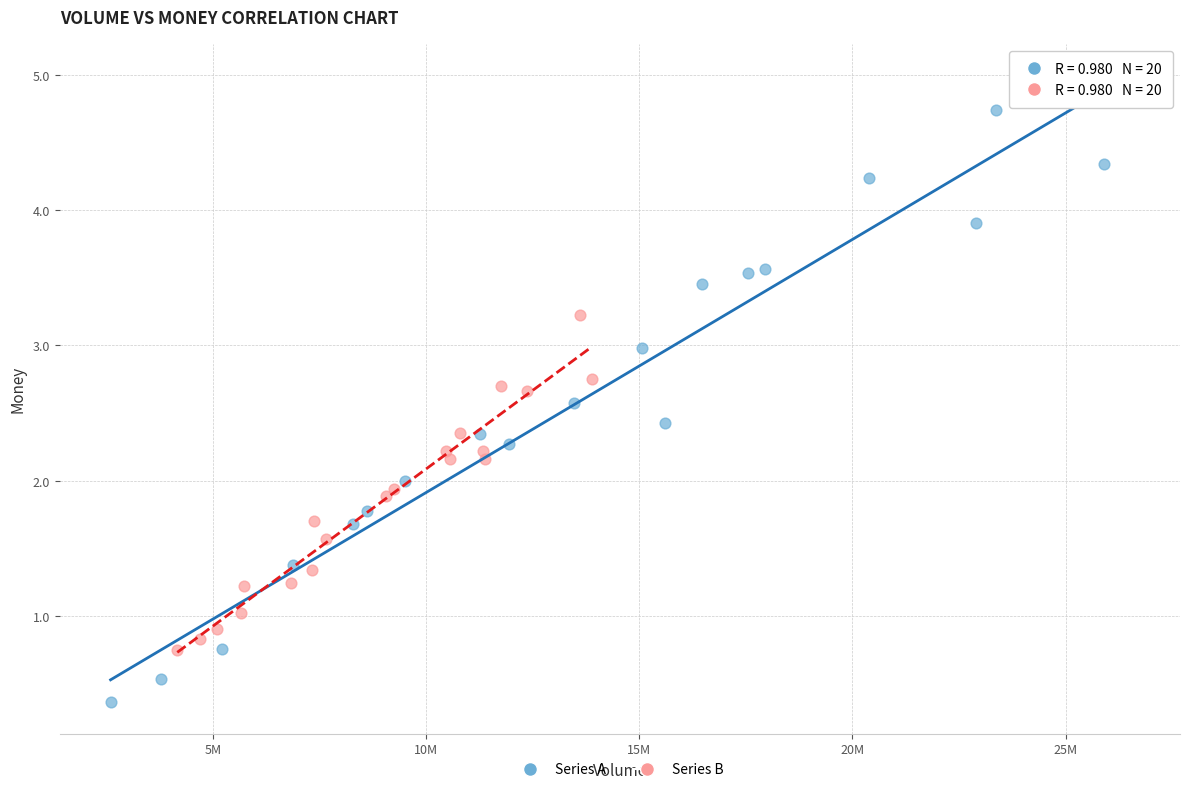

What are all the series names shown in the legend?

Series A, Series B